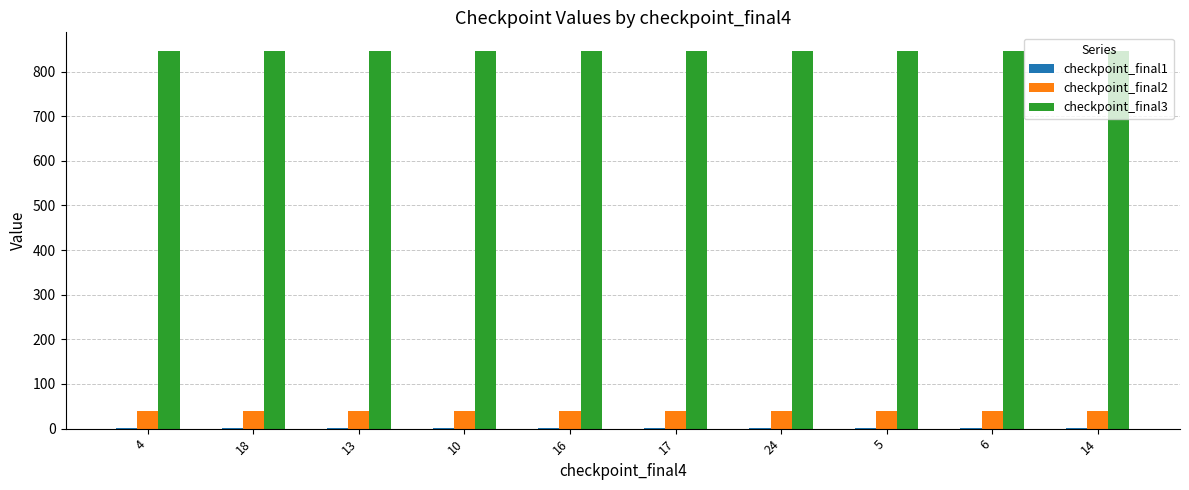

The value of checkpoint_final2 at 24 is 40.0. True or false?

True